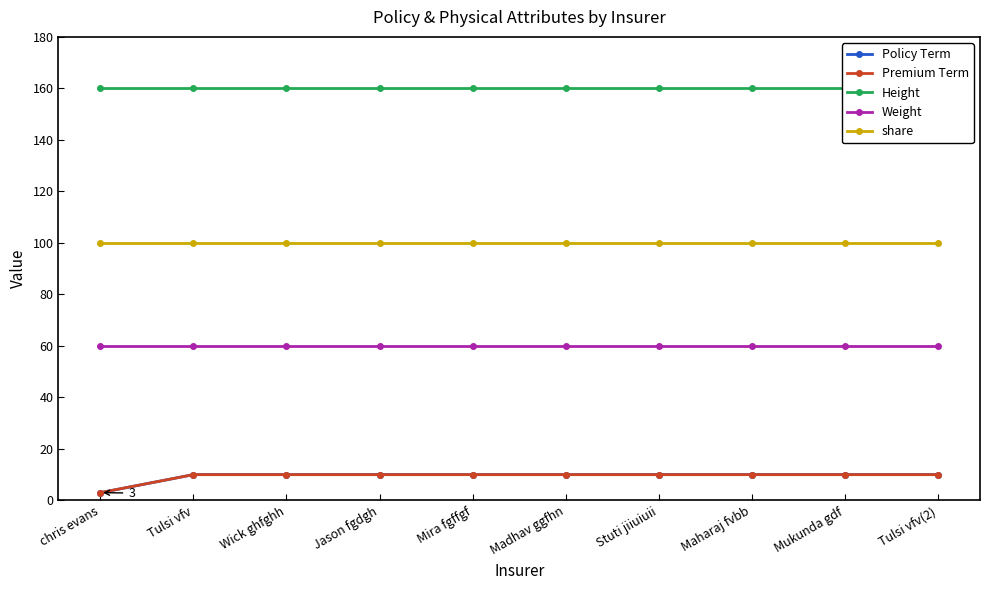

What is the approximate value of share at Madhav ggfhn?

100